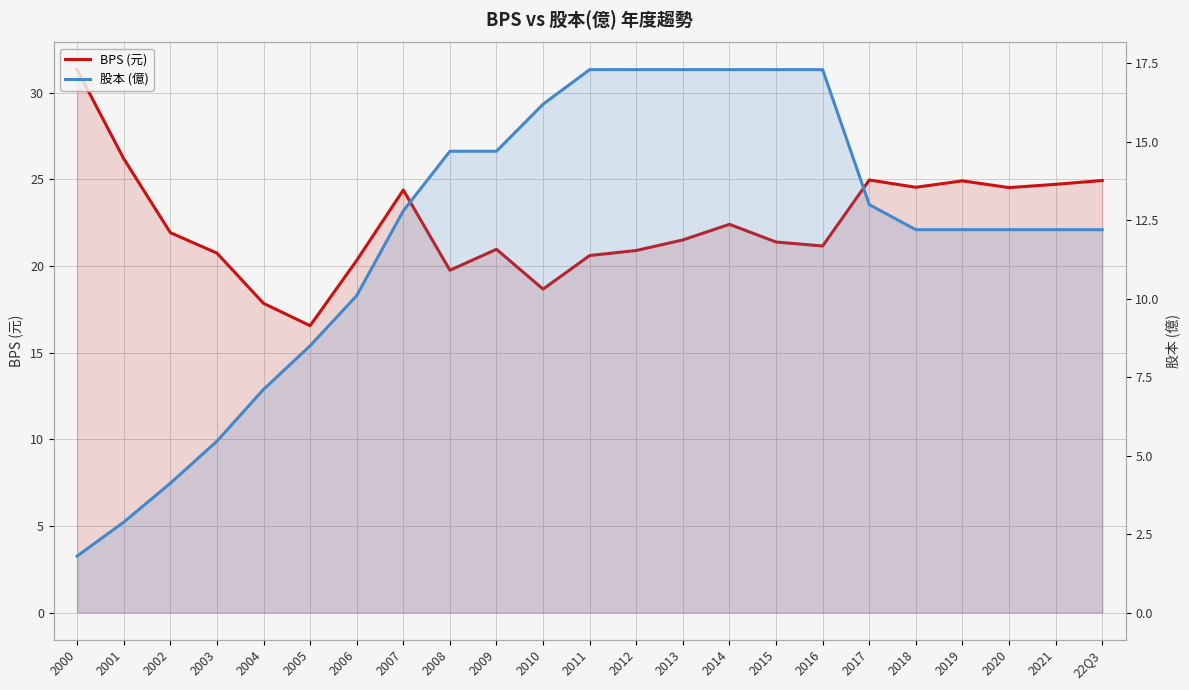

Which category has the highest value in the 股本 (億) series?

2011